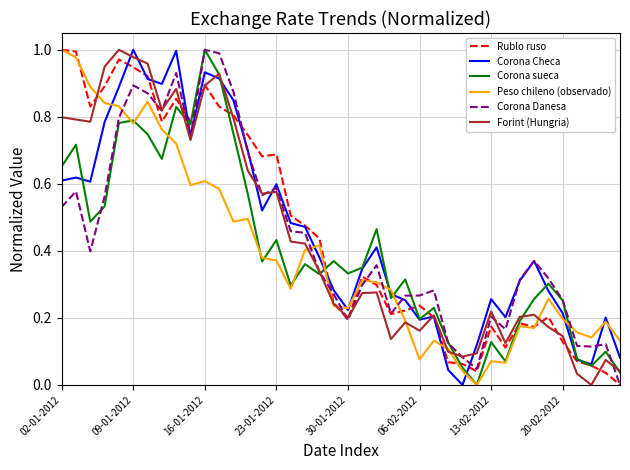

What is the maximum value shown in the chart?

1.0